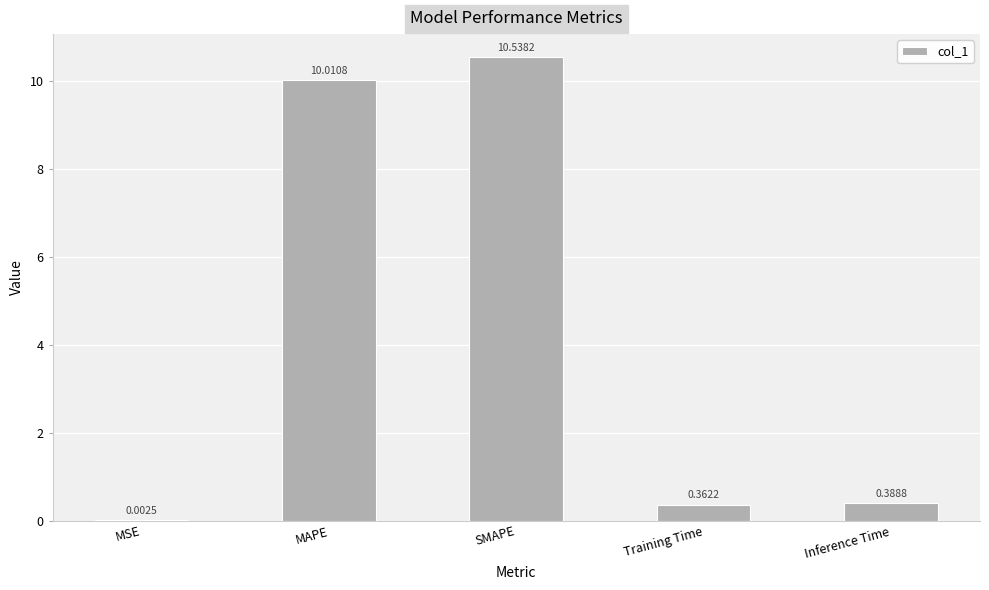

Read the value at SMAPE.

10.5